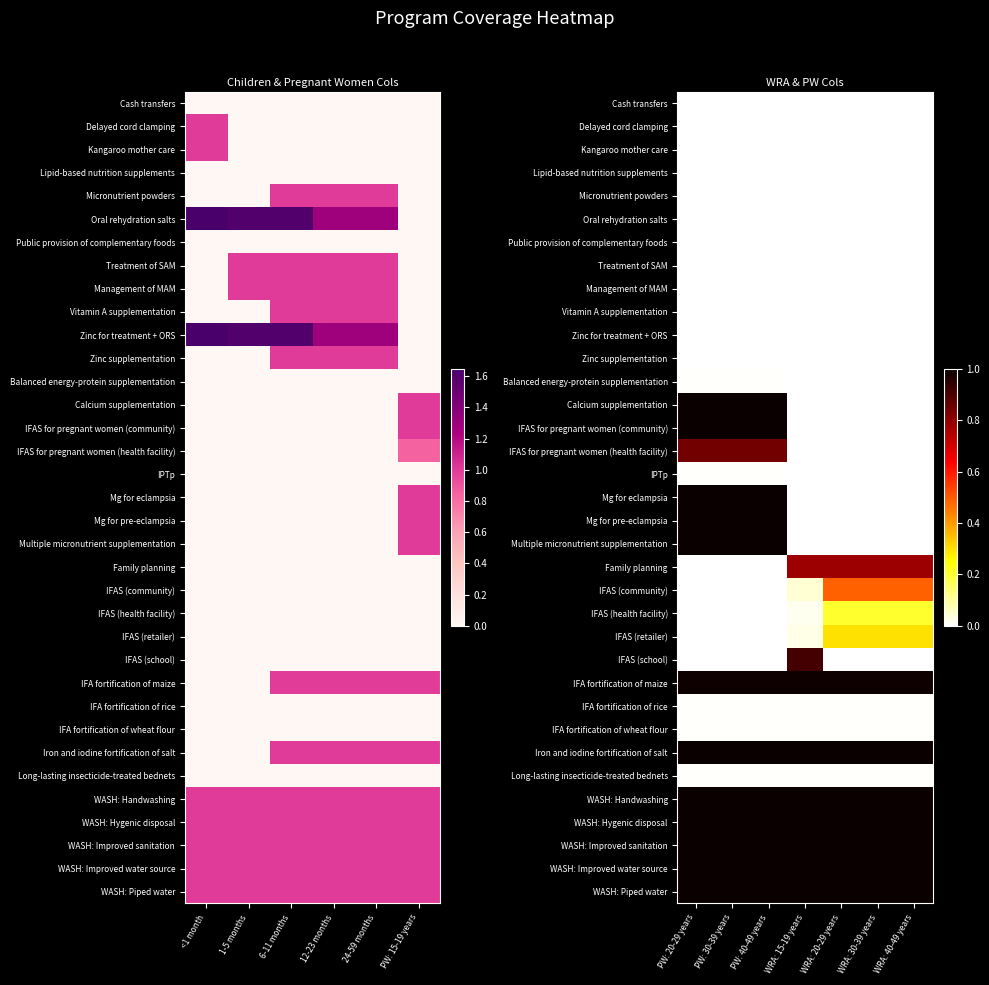

Is the value of Kangaroo mother care at WRA: 30-39 years greater than the value of IFAS (health facility) at WRA: 20-29 years?

No